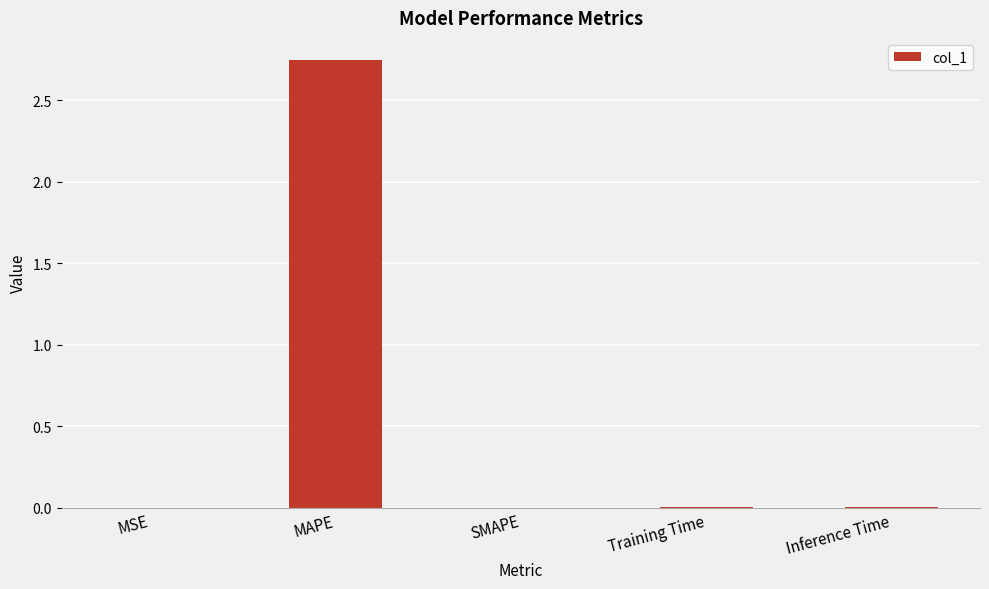

Which label corresponds to the largest value in the chart?

MAPE